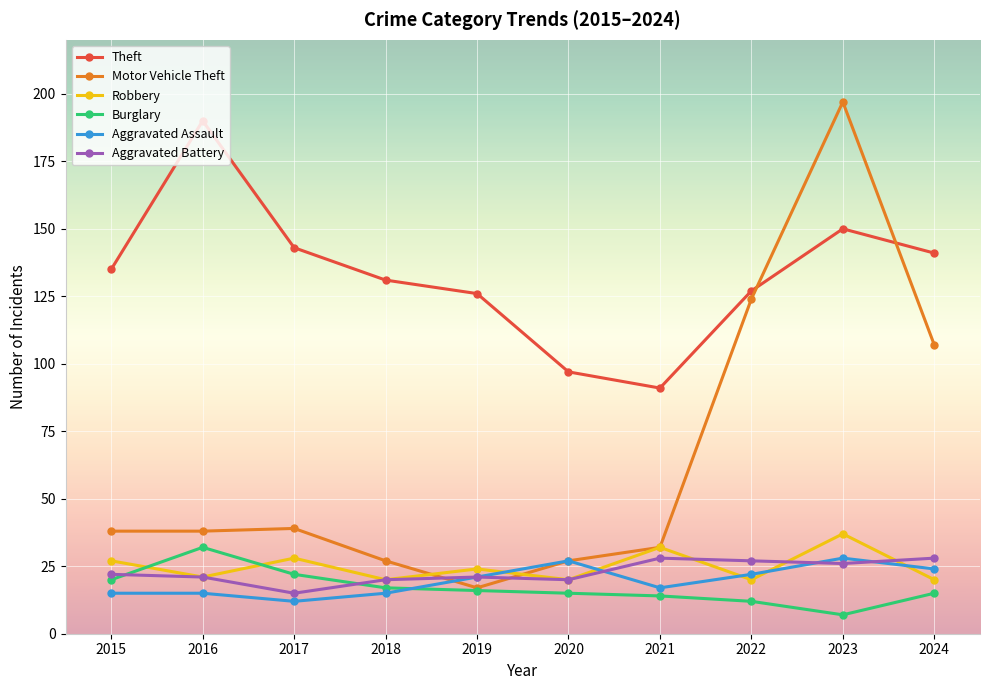

Is the value of Robbery at 2019 greater than the value of Motor Vehicle Theft at 2016?

No